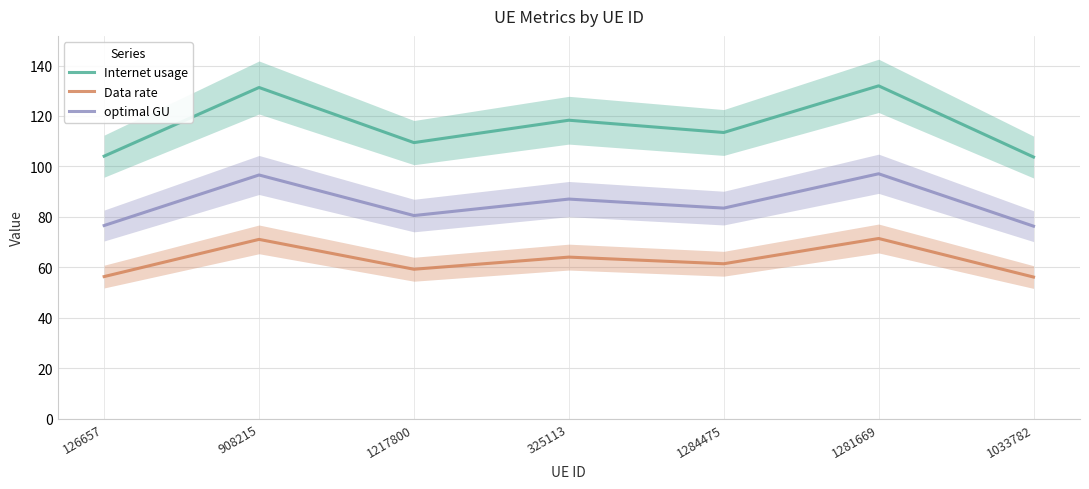

True or false: Internet usage has more than 1 points higher than both neighbors.

True